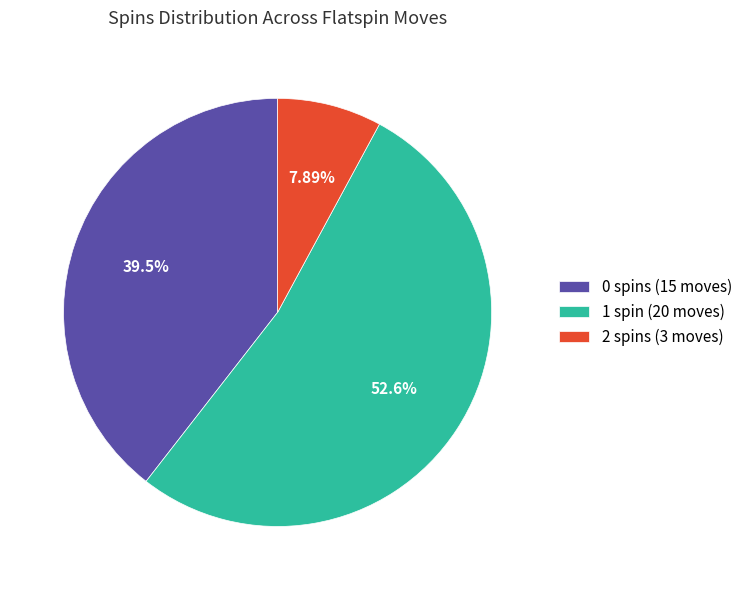

How many segments does this pie chart have?

3